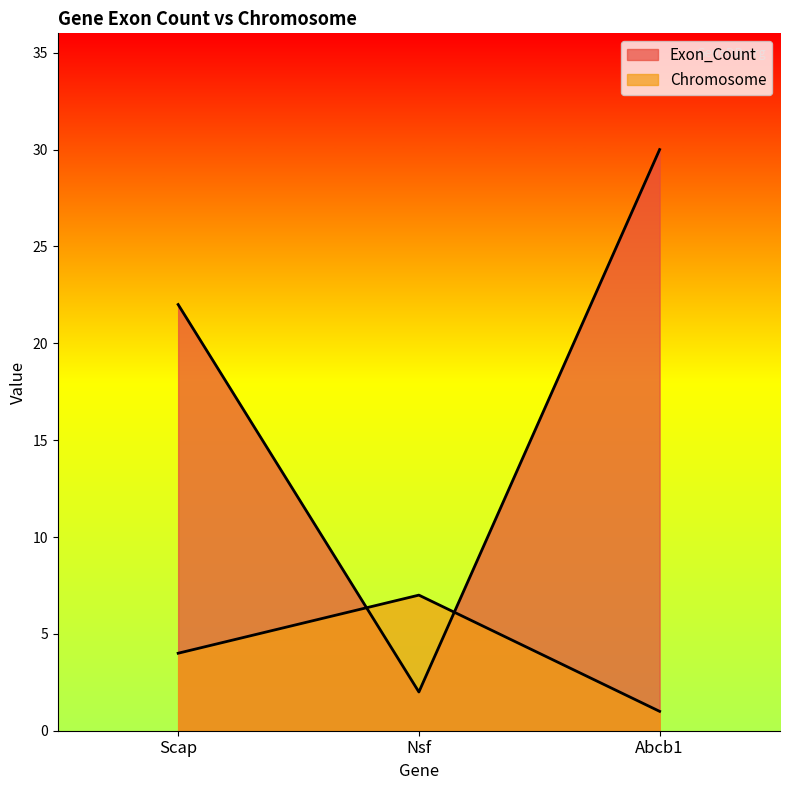

How many lines are shown in the chart?

2